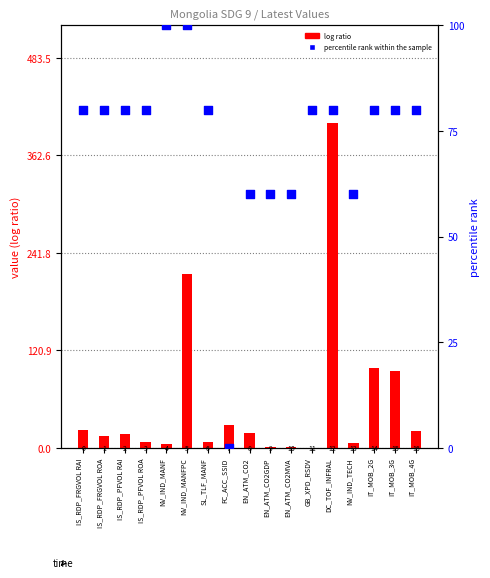

Which series has the largest Y range (max minus min)?

log ratio